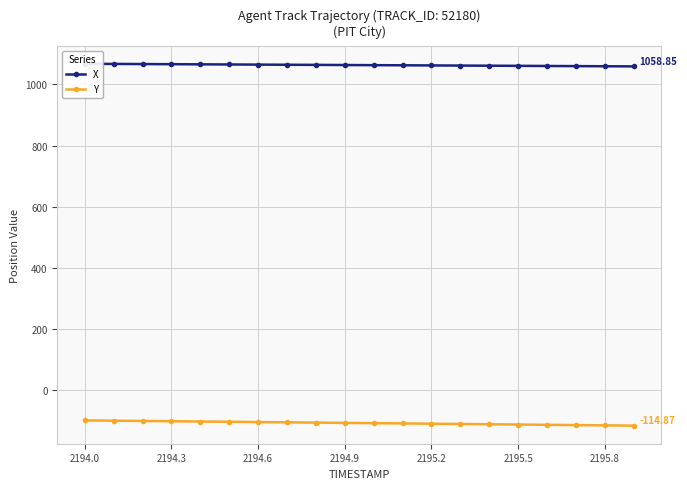

What is the value of the X point at the 3rd from the left?

1066.5